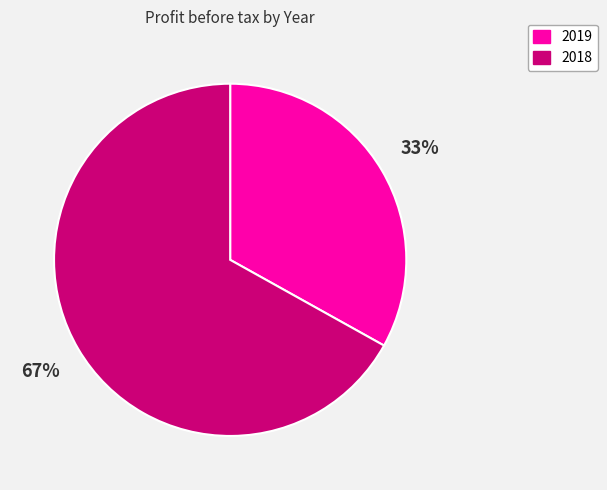

How many segments does this pie chart have?

2